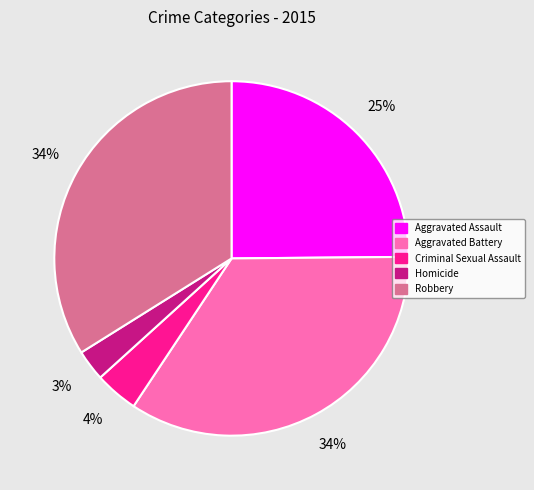

To the nearest percent, what is the difference between the Robbery and Criminal Sexual Assault slice percentages?

30%